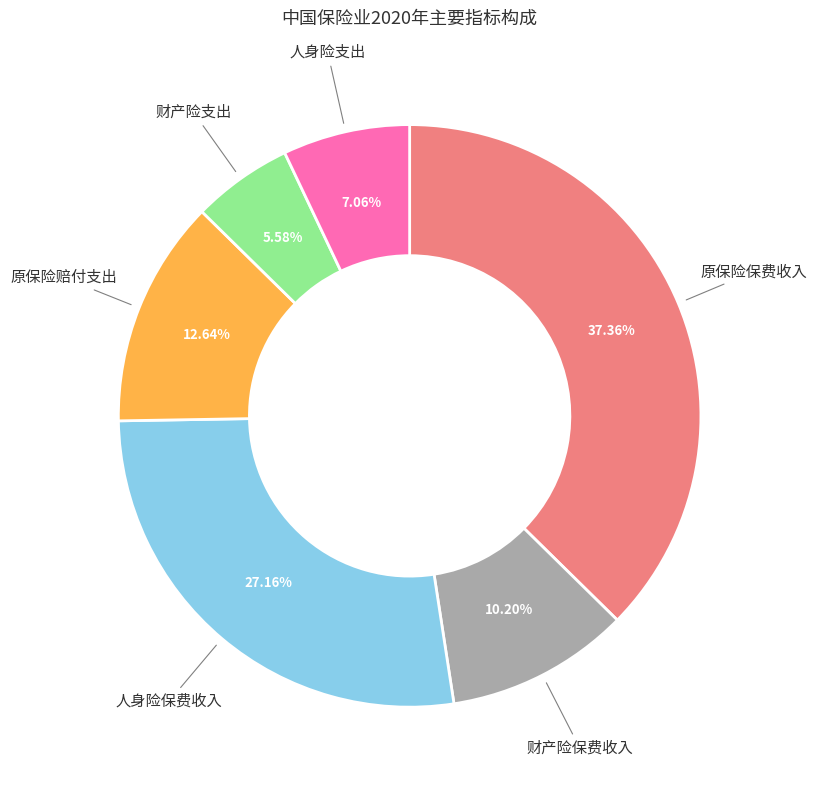

Is there a majority slice in this chart?

No